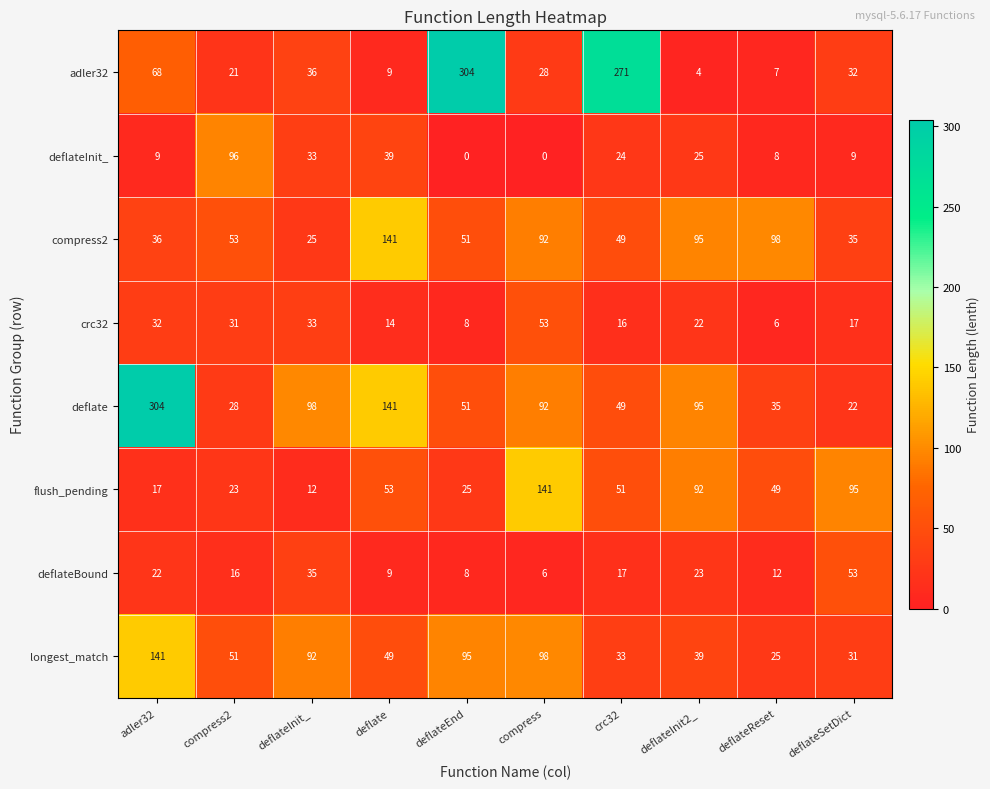

Which series has the widest spread of values?

adler32